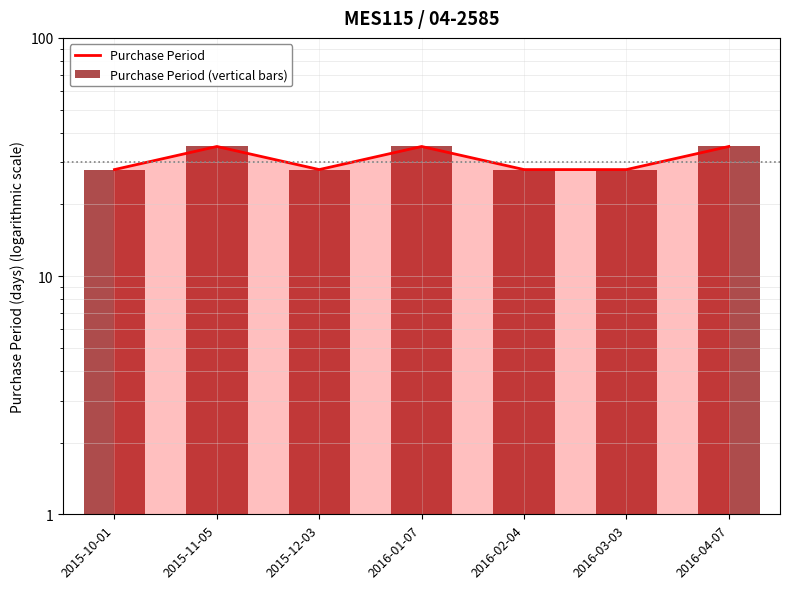

Where is Purchase Period (vertical bars) nearest to the value 31?

2015-10-01